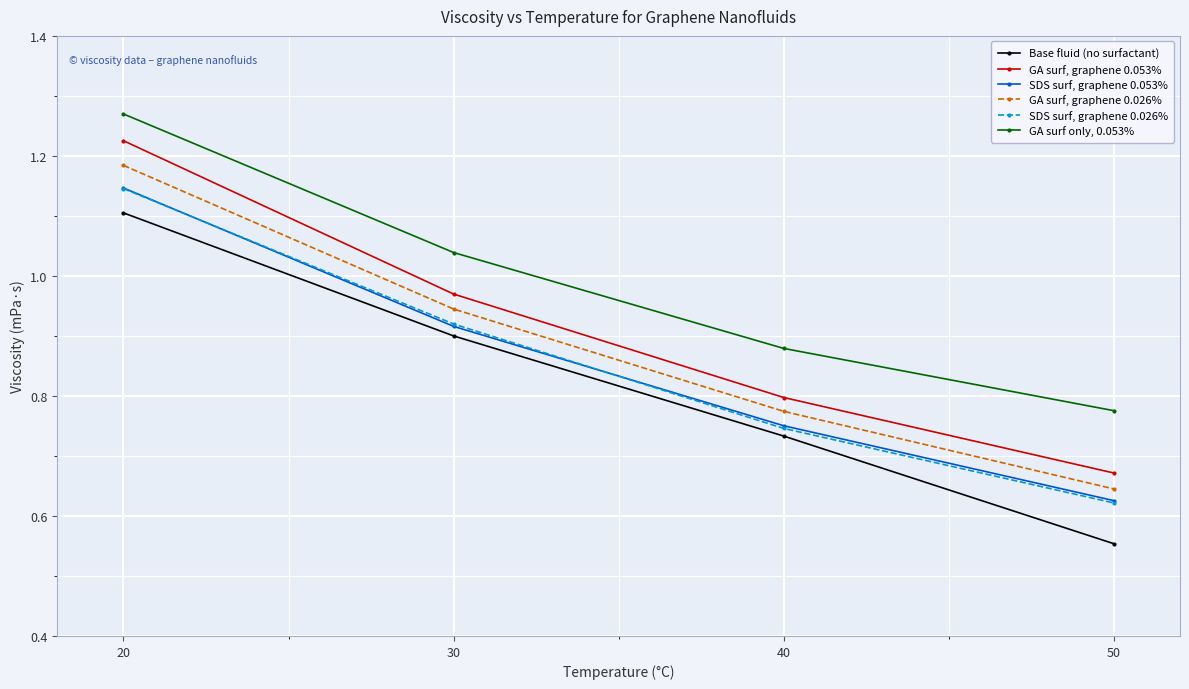

The SDS surf, graphene 0.026% series shows 1.1 at 40. True or false?

False